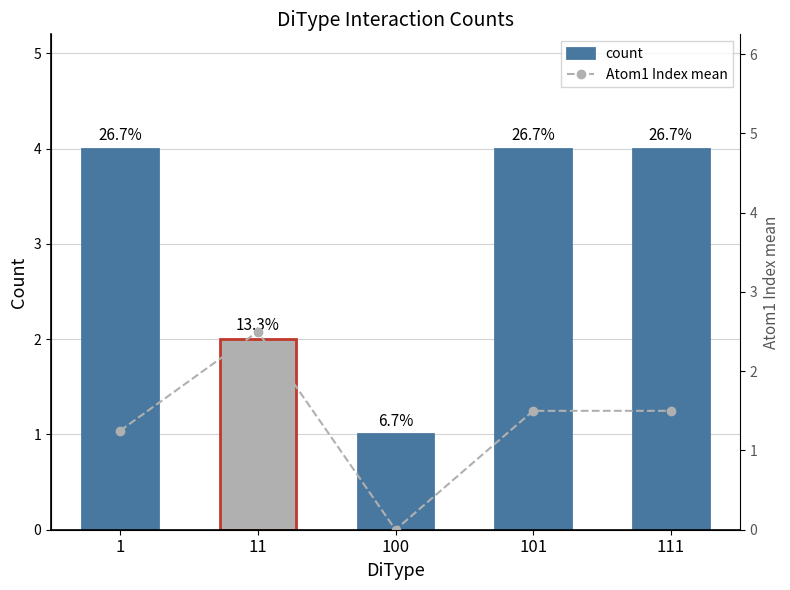

What is the greatest value displayed?

4.0